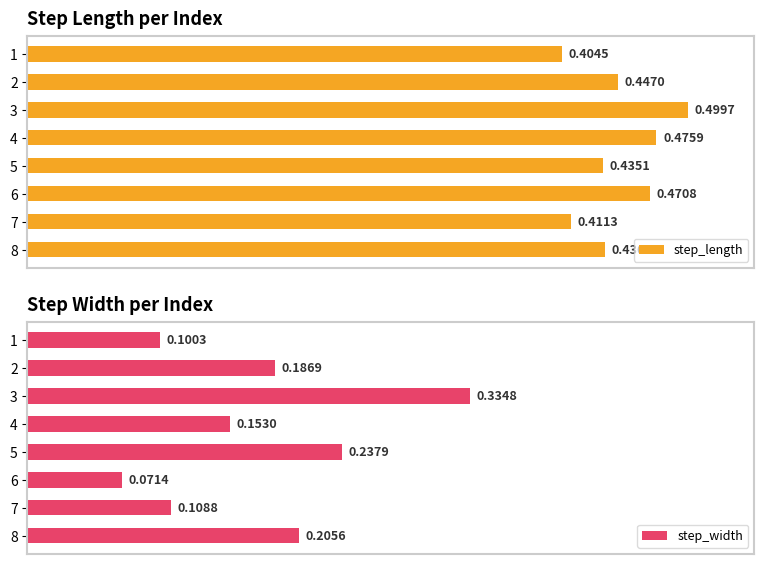

Is it true that step_width equals 0.2 at 1?

False